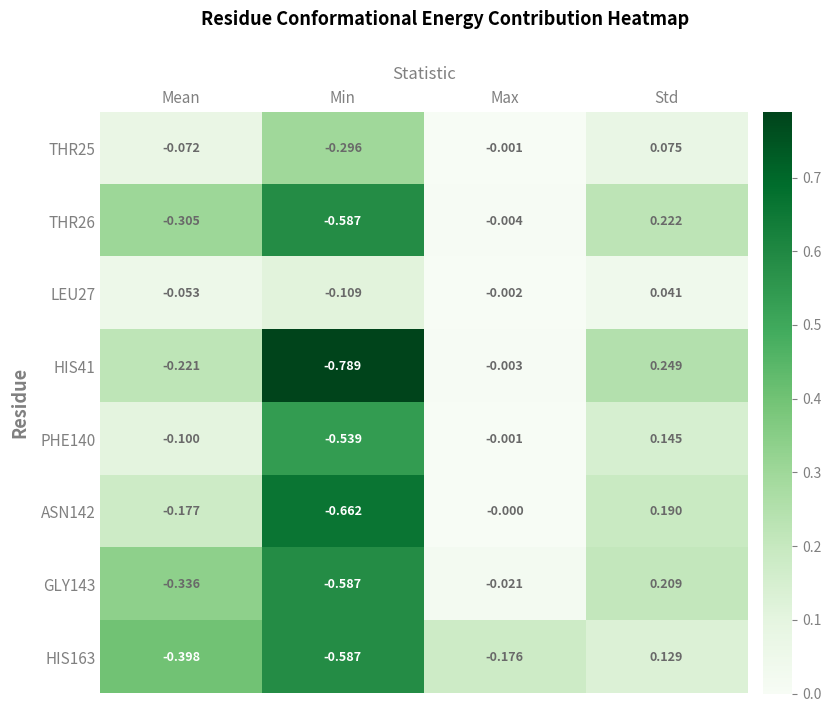

What is the total value across all series at Min?

-4.2